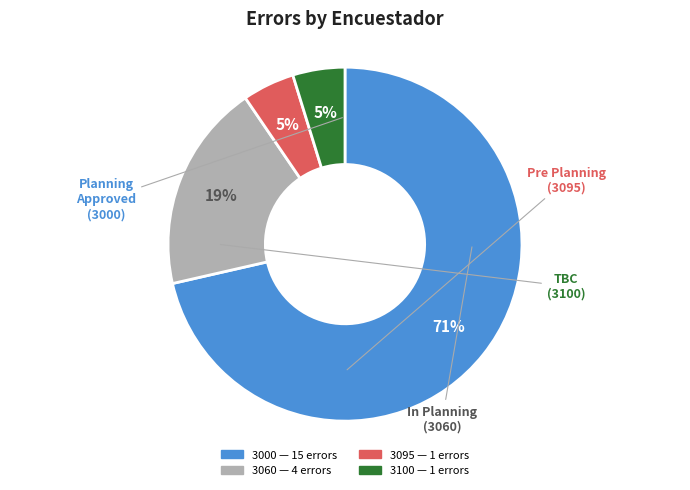

Does any single category account for the majority?

Yes